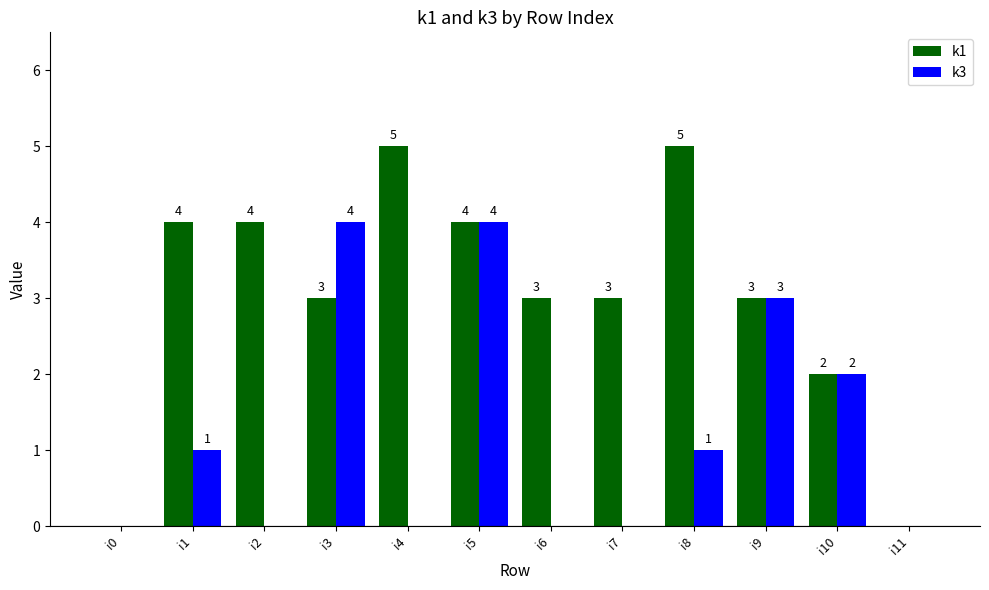

Where is k1 nearest to the value 2?

i10